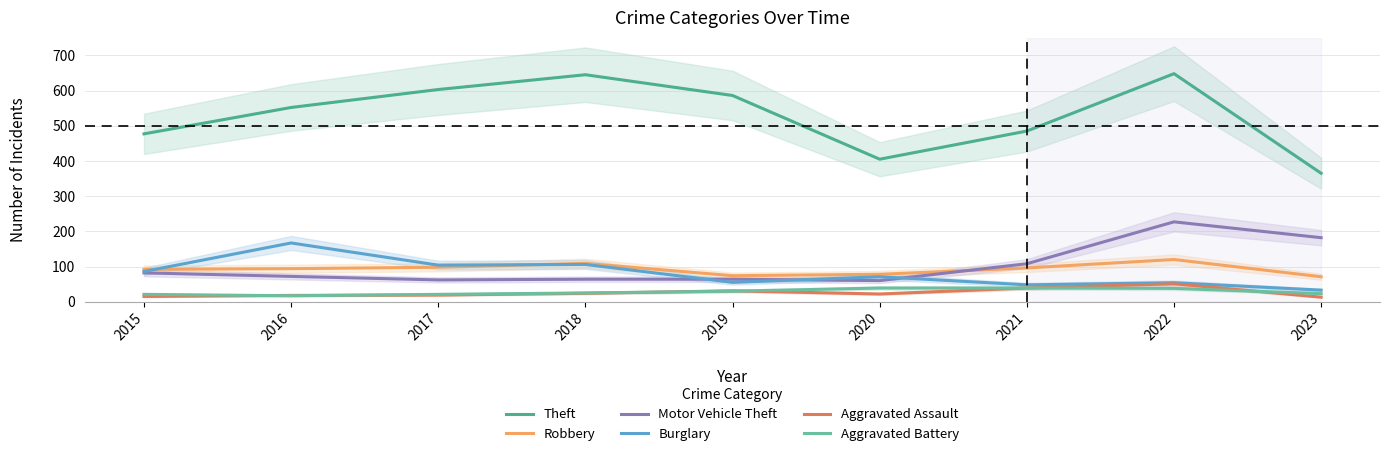

Which series has the largest range (max minus min)?

Theft